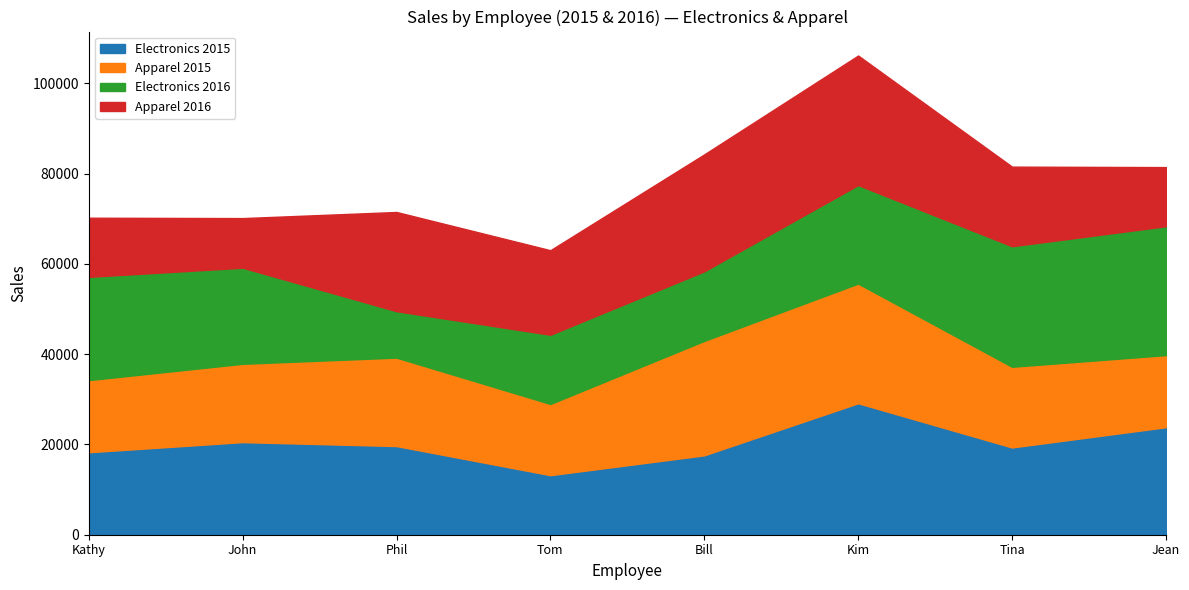

What is the minimum value for Electronics 2015?

13190